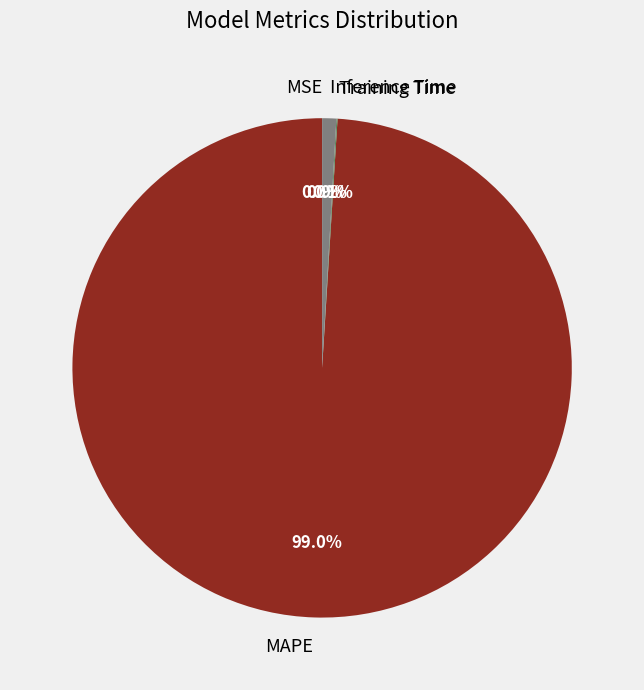

To the nearest percent, what is the difference between the largest and smallest slice percentages?

99%